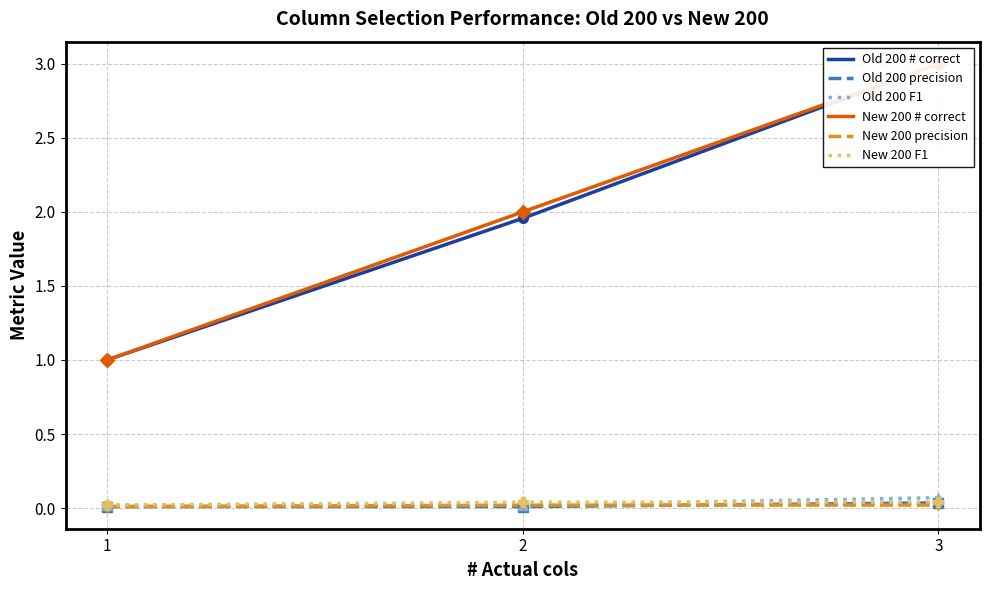

True or false: Old 200 precision and New 200 # correct cross at least once.

False